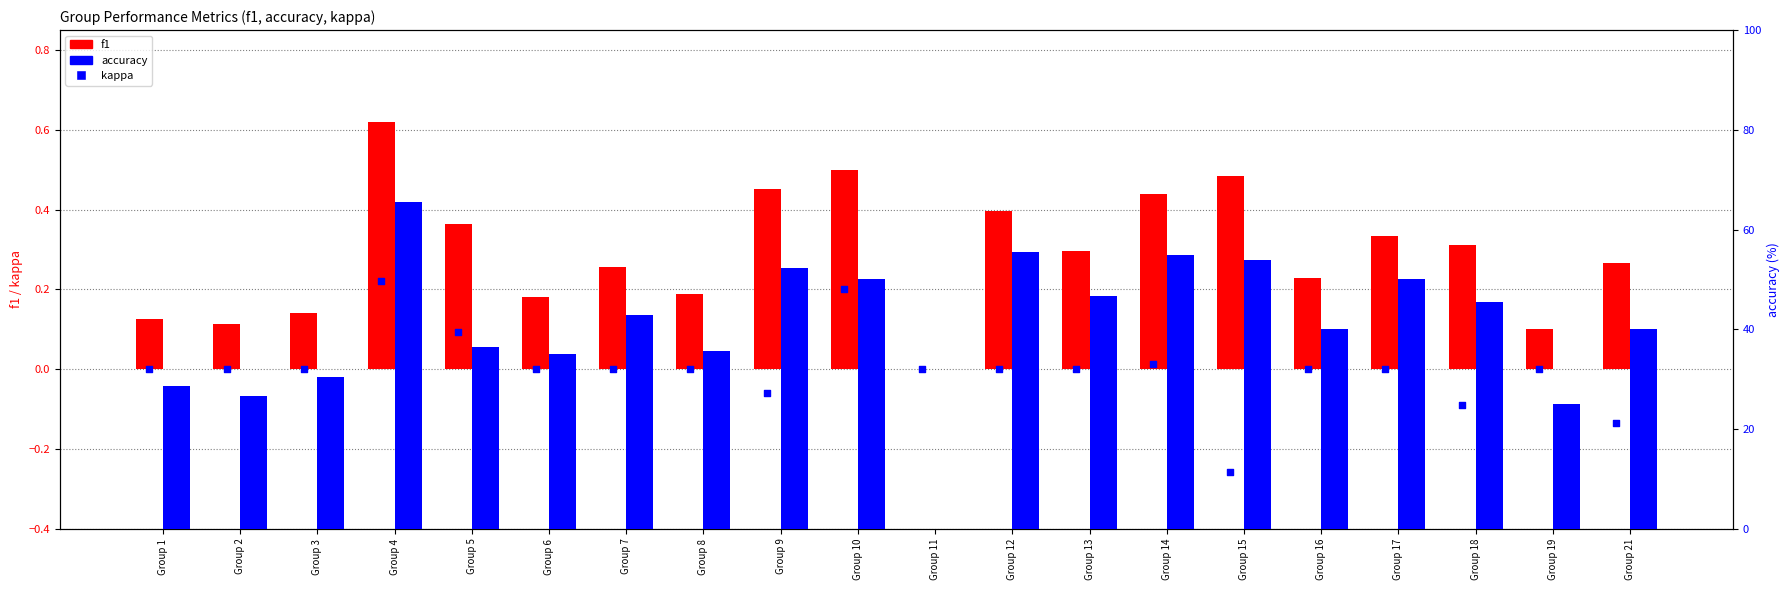

At which category is the sum across all series the highest?

Group 4